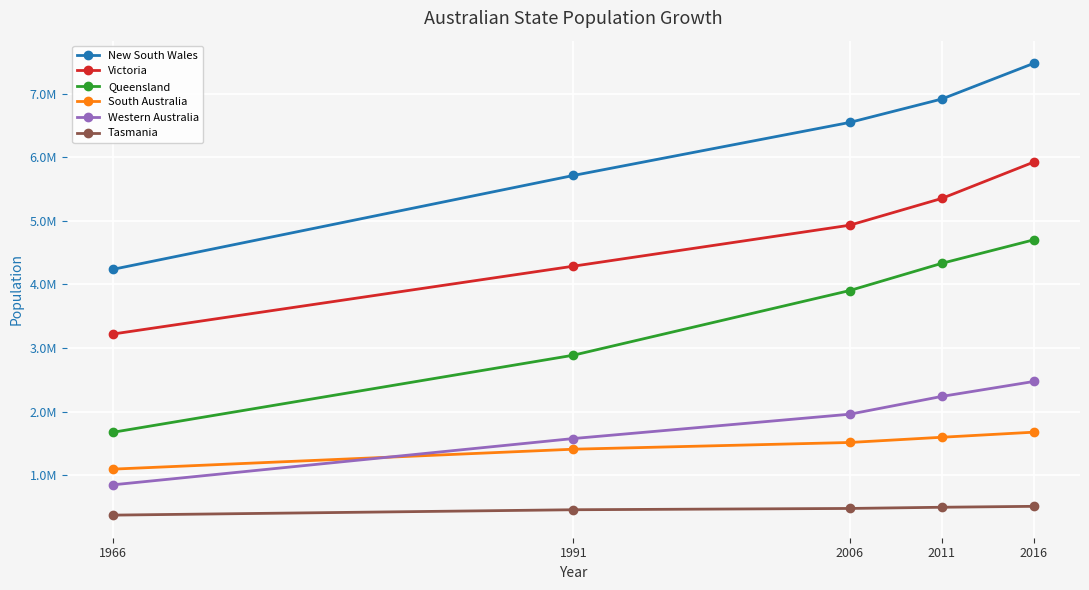

Which series has the largest range (max minus min)?

New South Wales